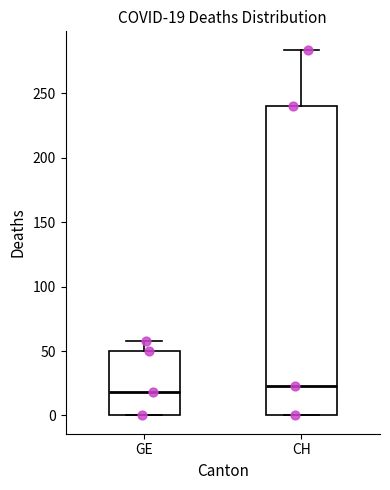

Which box is the tallest, from its lower edge to its upper edge?

CH